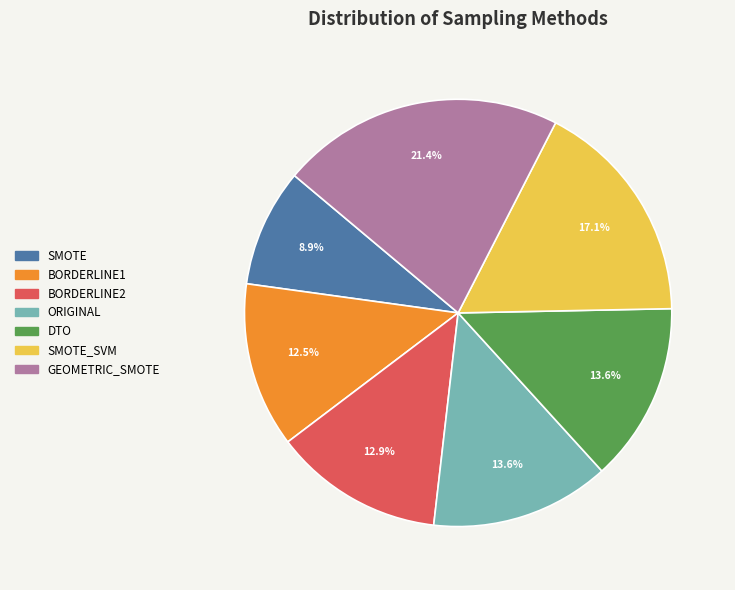

To the nearest percent, what is the average slice percentage?

14%